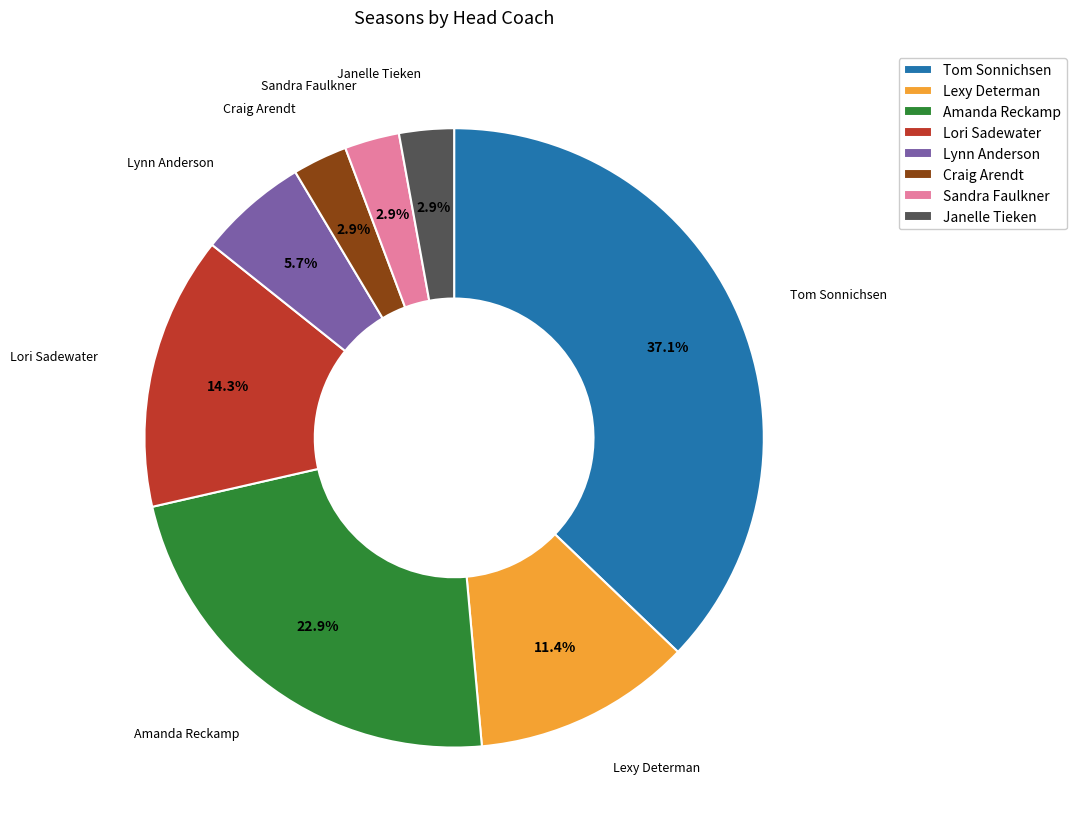

The Craig Arendt slice represents 3% of the pie. True or false?

True